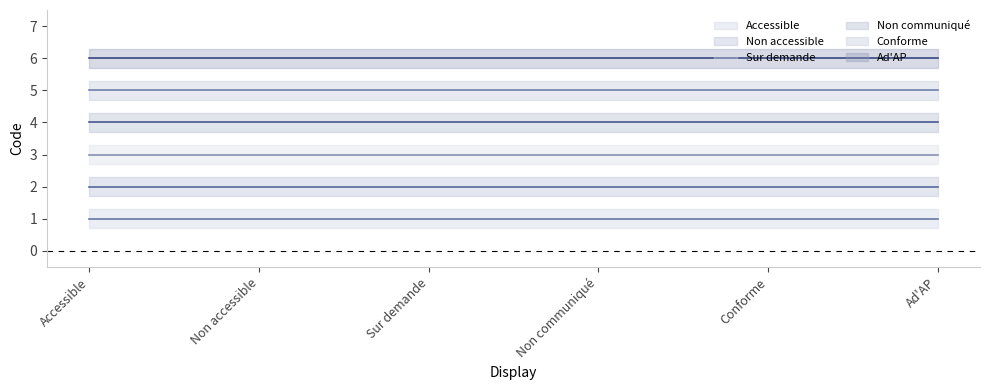

Reading left to right, transcribe all the data shown in this chart.

Accessible: Accessible=1	Non accessible=1	Sur demande=1	Non communiqué=1	Conforme=1	Ad'AP=1
Non accessible: Accessible=2	Non accessible=2	Sur demande=2	Non communiqué=2	Conforme=2	Ad'AP=2
Sur demande: Accessible=3	Non accessible=3	Sur demande=3	Non communiqué=3	Conforme=3	Ad'AP=3
Non communiqué: Accessible=4	Non accessible=4	Sur demande=4	Non communiqué=4	Conforme=4	Ad'AP=4
Conforme: Accessible=5	Non accessible=5	Sur demande=5	Non communiqué=5	Conforme=5	Ad'AP=5
Ad'AP: Accessible=6	Non accessible=6	Sur demande=6	Non communiqué=6	Conforme=6	Ad'AP=6